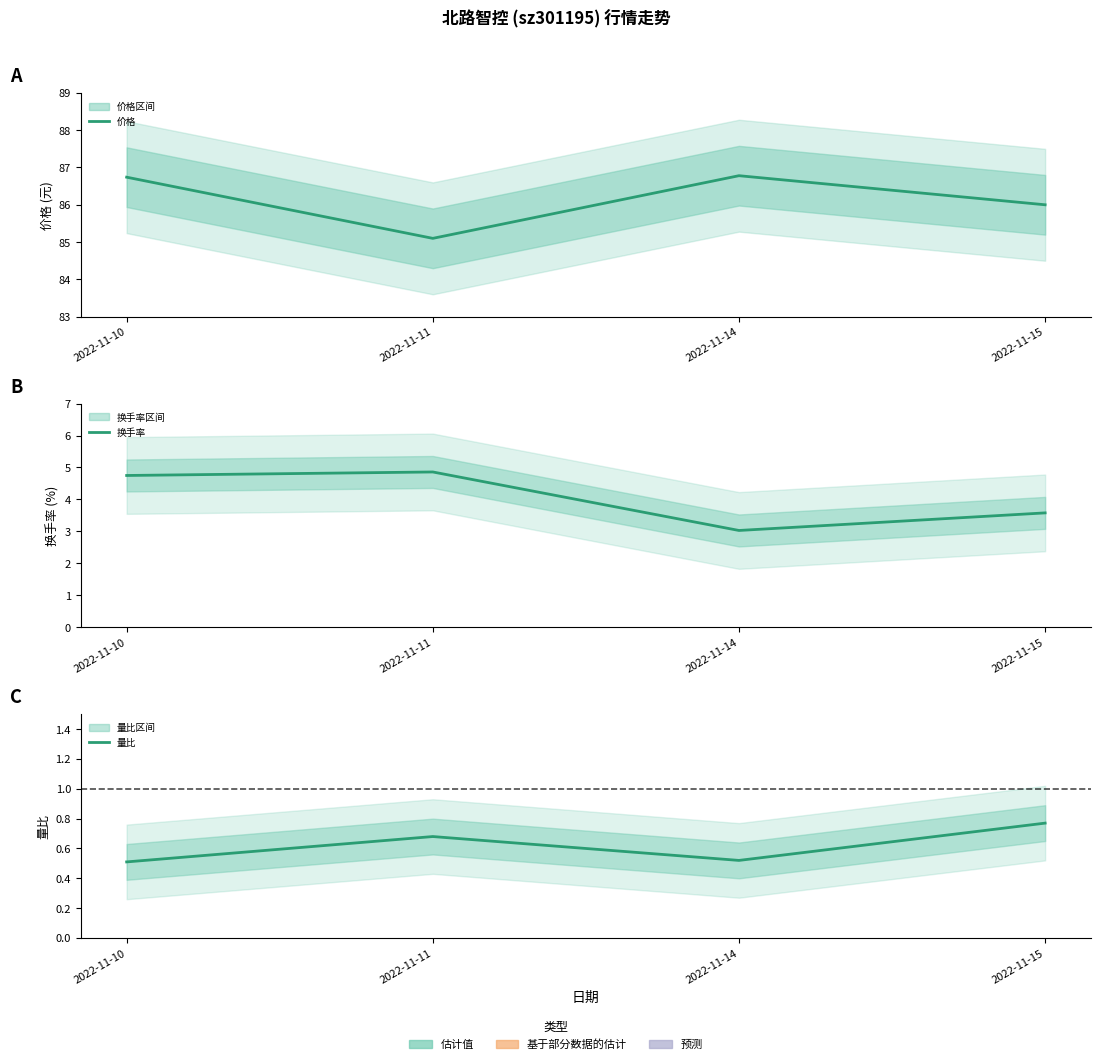

What is the average value of the 量比 series?

0.6